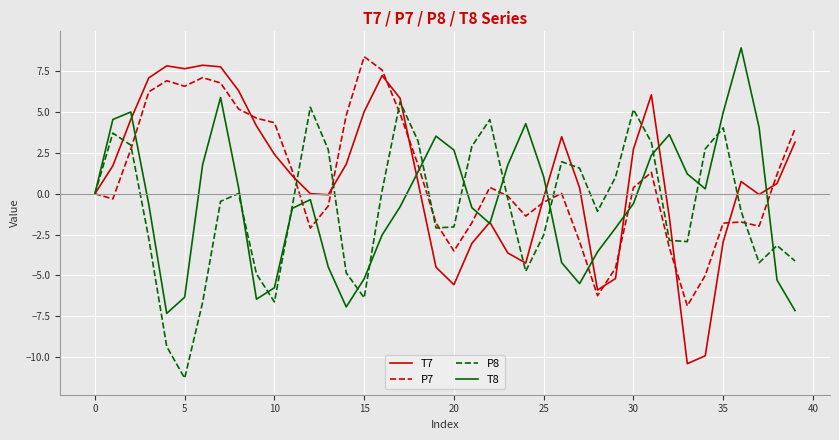

What is the minimum value for T8?

-7.3